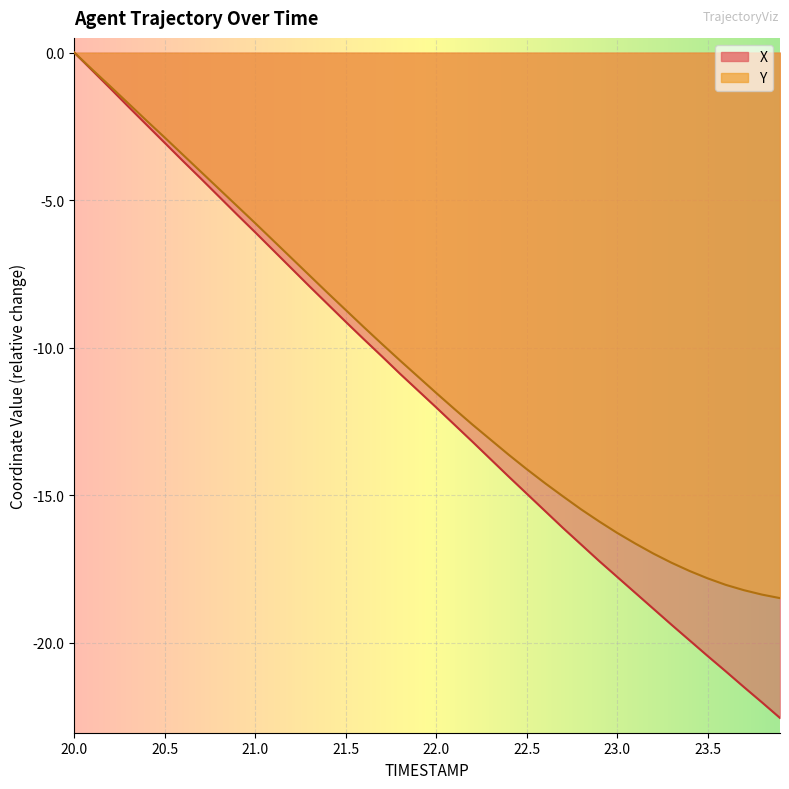

At how many categories does at least one series exceed -3?

6